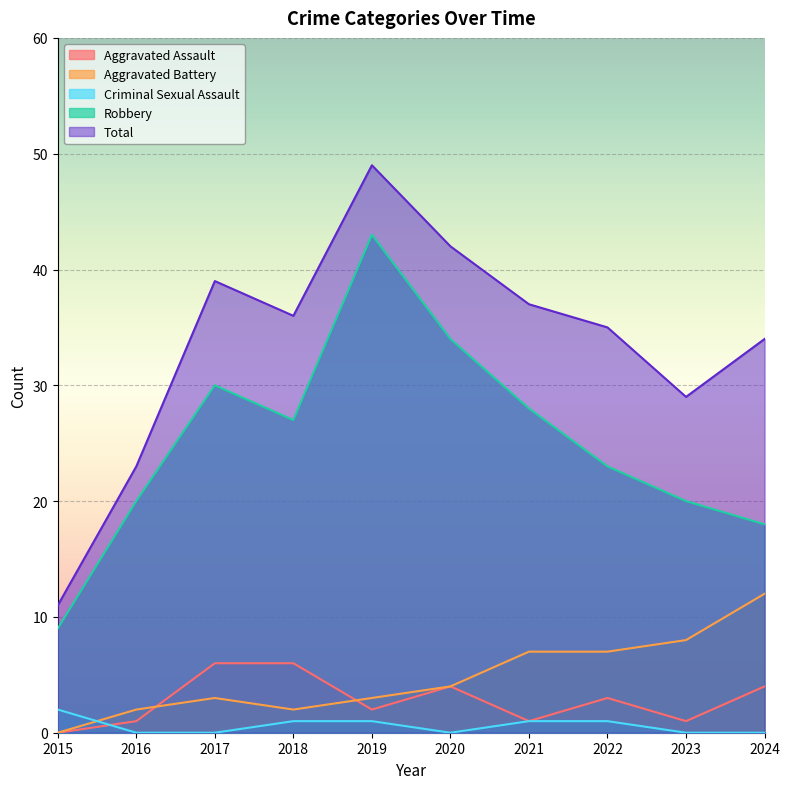

True or false: Robbery has more than 1 interior local peaks.

True